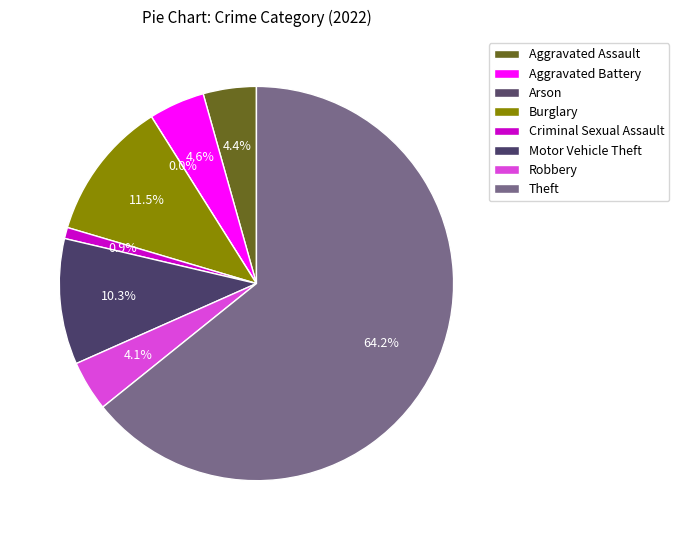

What is the largest slice in the pie chart?

Theft